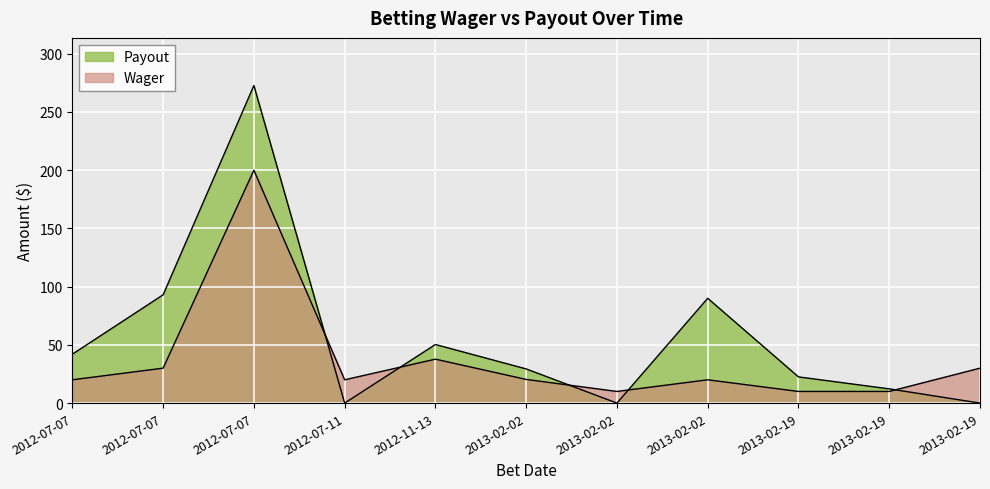

What is the greatest value displayed?

272.7